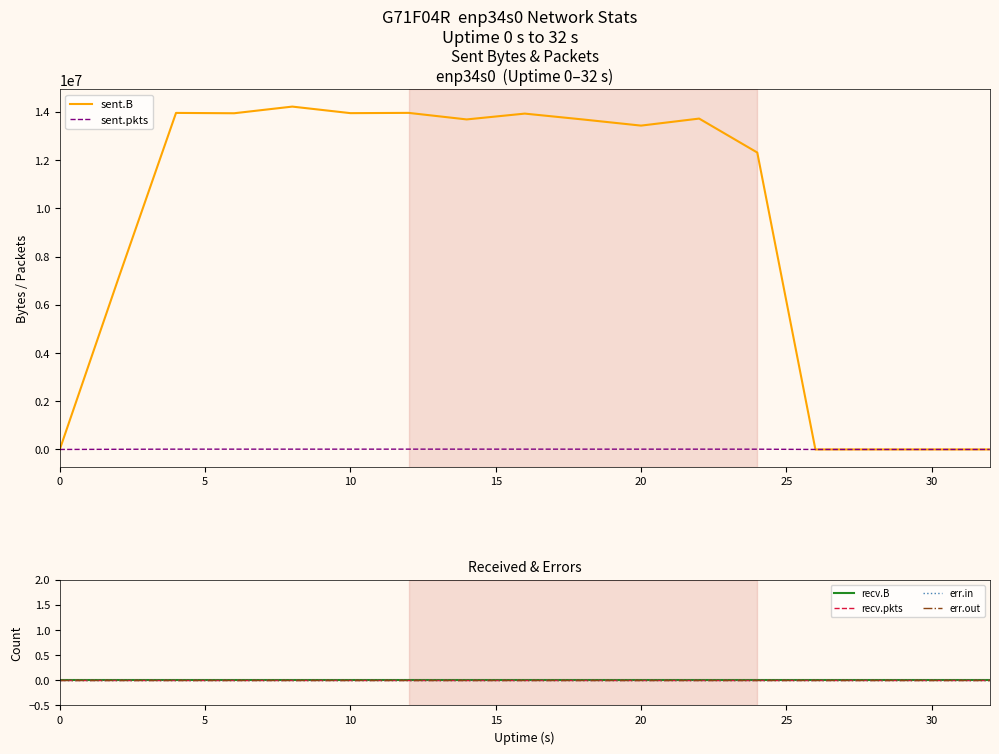

True or false: recv.pkts has more than 2 points higher than both neighbors.

False